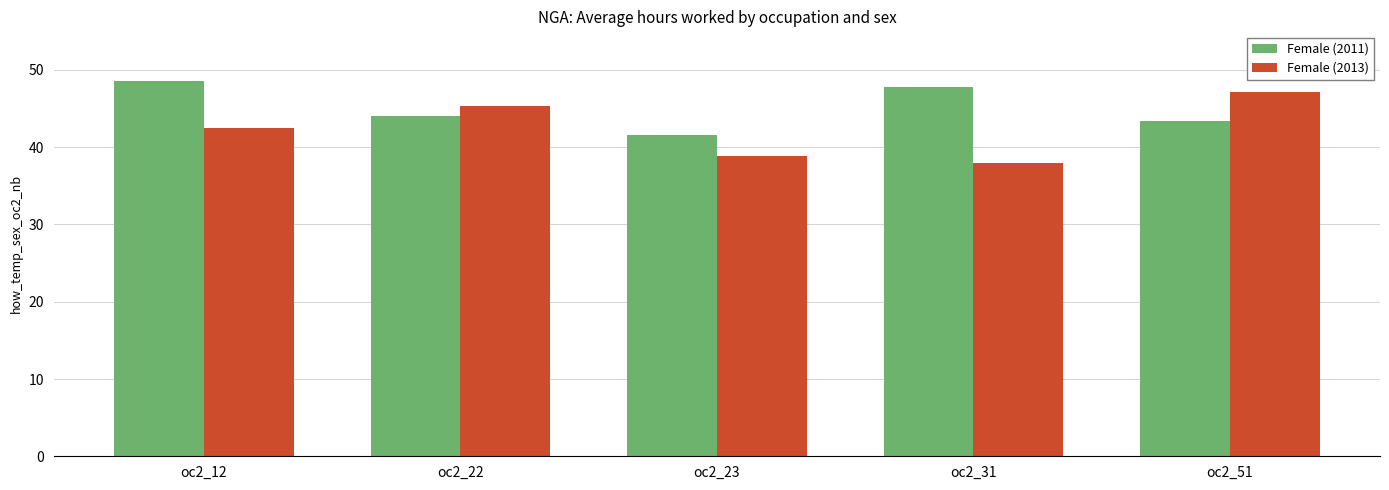

At oc2_22, list the series in order from smallest to largest.

Female (2011), Female (2013)